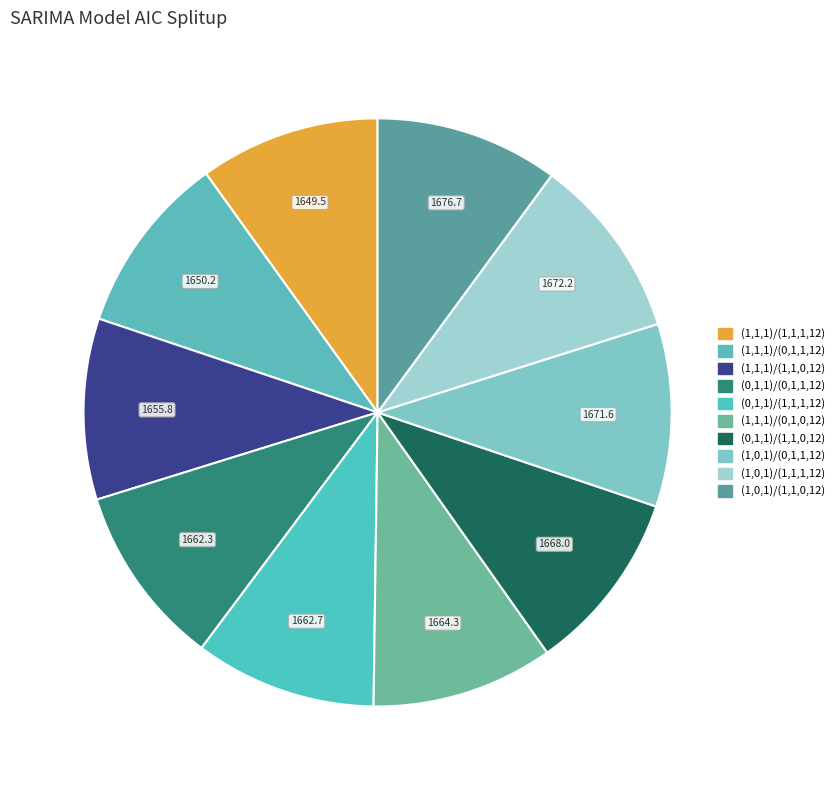

To the nearest percent, what portion does (1,0,1)/(1,1,0,12) represent?

10%